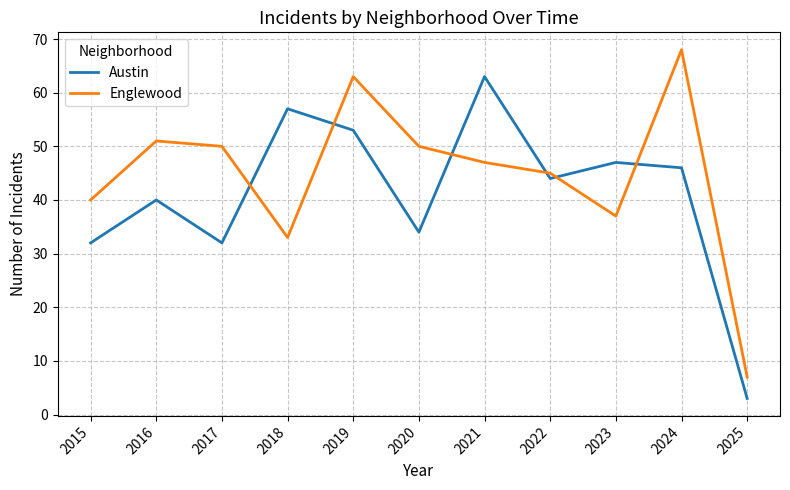

How many categories are shown in the chart?

11